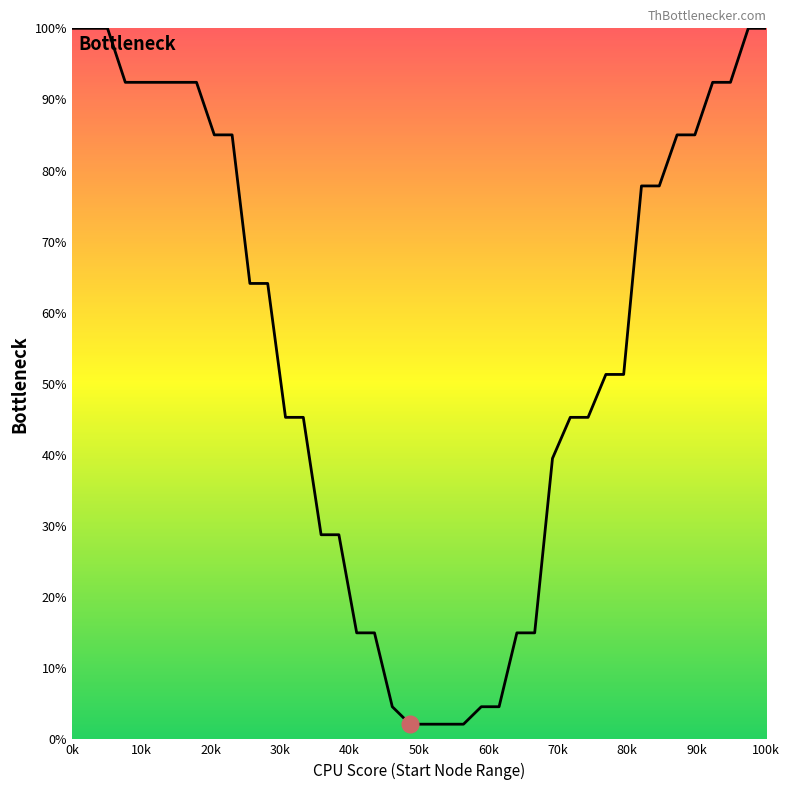

What is the minimum value shown in the chart?

2.1